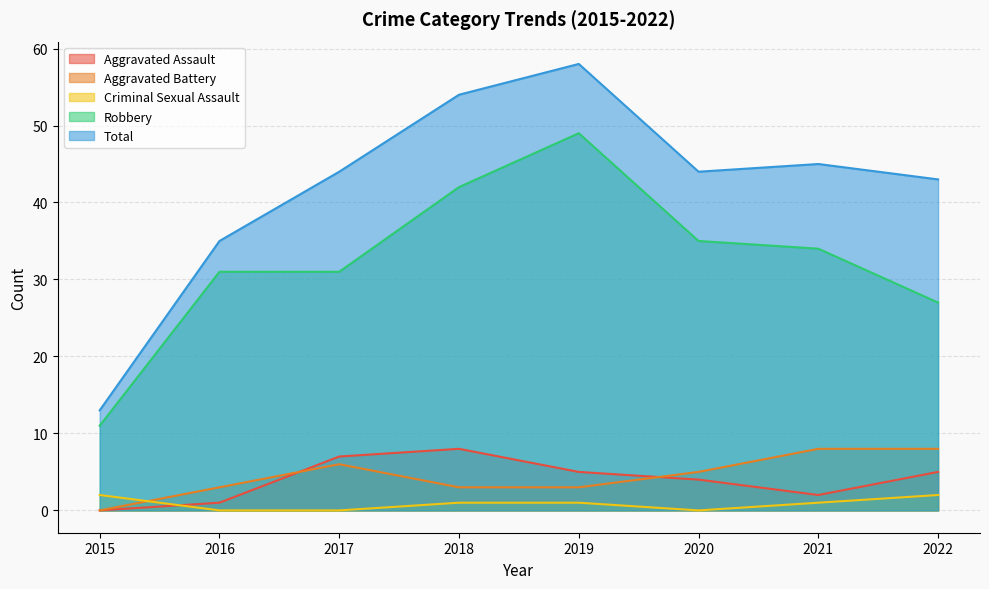

What is the average value of the Aggravated Battery series?

4